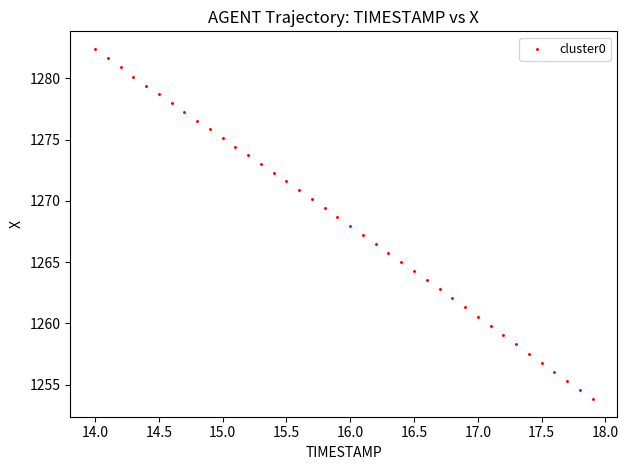

What is the range of Y values (max minus min)?

28.6